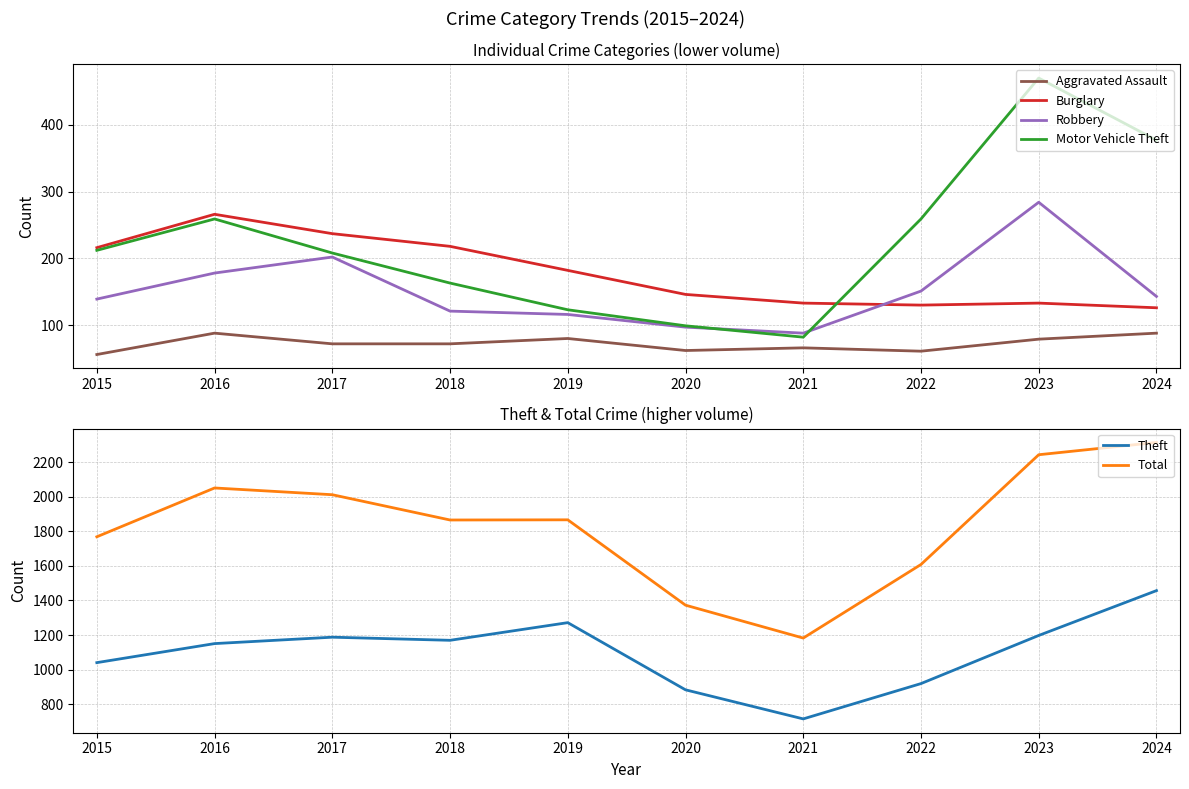

How many data points in Robbery are above 143?

4